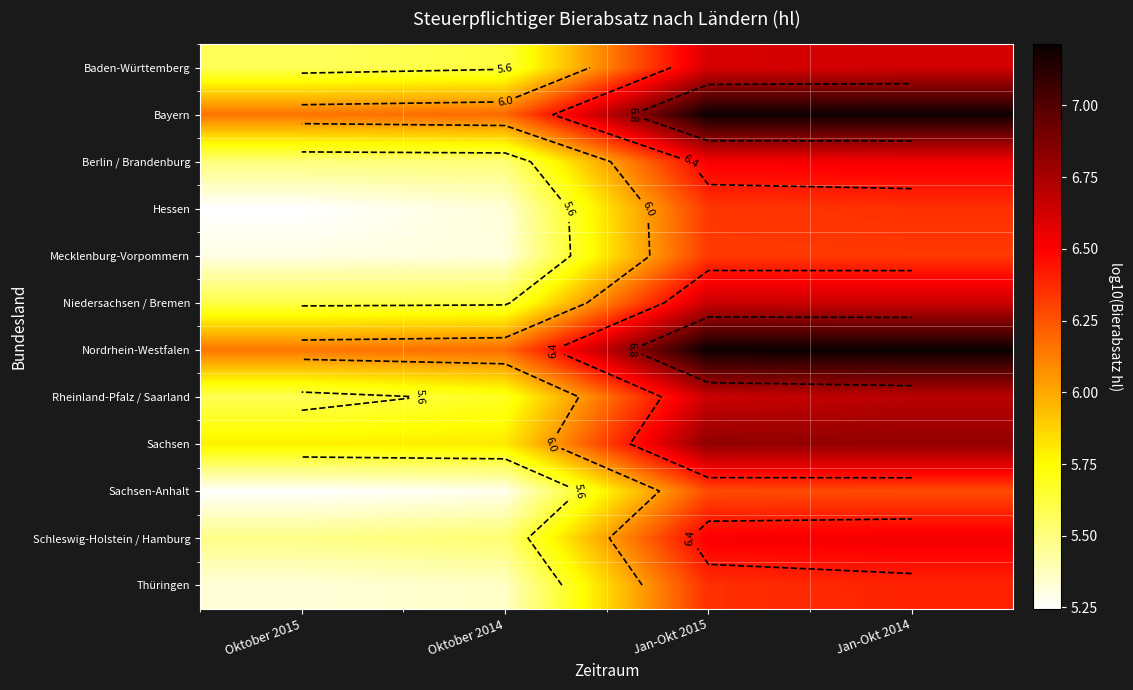

The value of Baden-Württemberg at Oktober 2014 is 5.6. True or false?

True